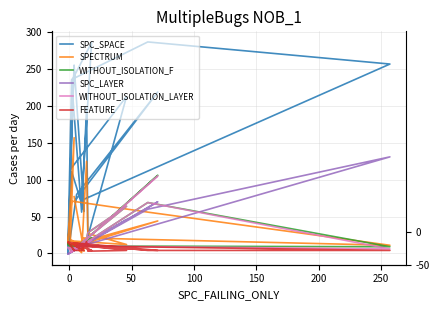

How many interior local peaks does the WITHOUT_ISOLATION_F series have?

7